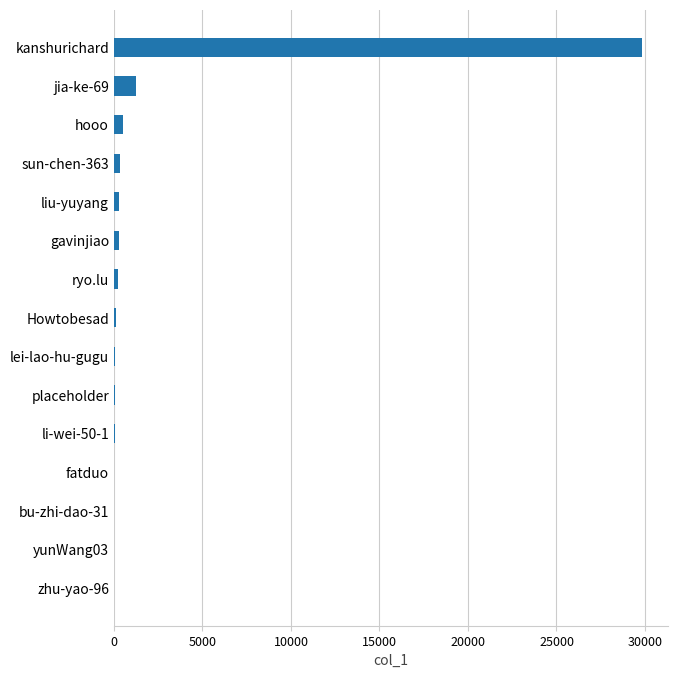

Which label corresponds to the largest value in the chart?

kanshurichard